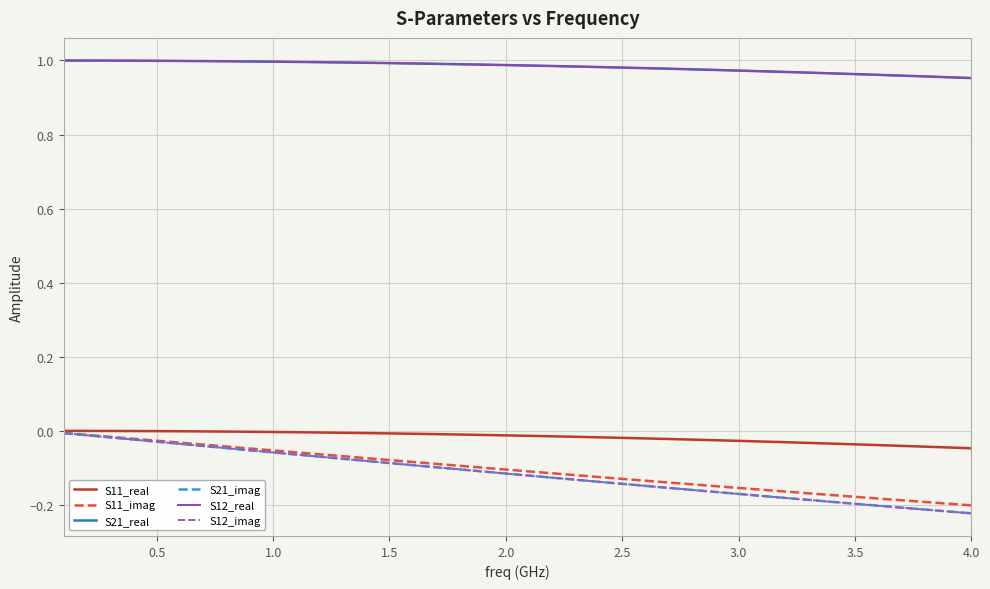

What is the difference between the second highest and second lowest values in the S12_imag series?

0.2